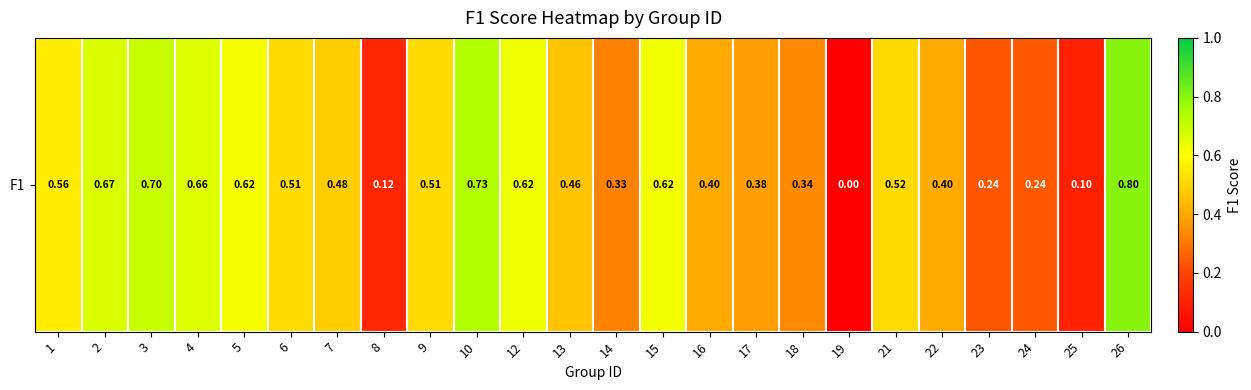

Reading right to left, what are all the values shown in this chart?

0.8	0.1	0.2	0.2	0.4	0.5	0.0	0.3	0.4	0.4	0.6	0.3	0.5	0.6	0.7	0.5	0.1	0.5	0.5	0.6	0.7	0.7	0.7	0.6